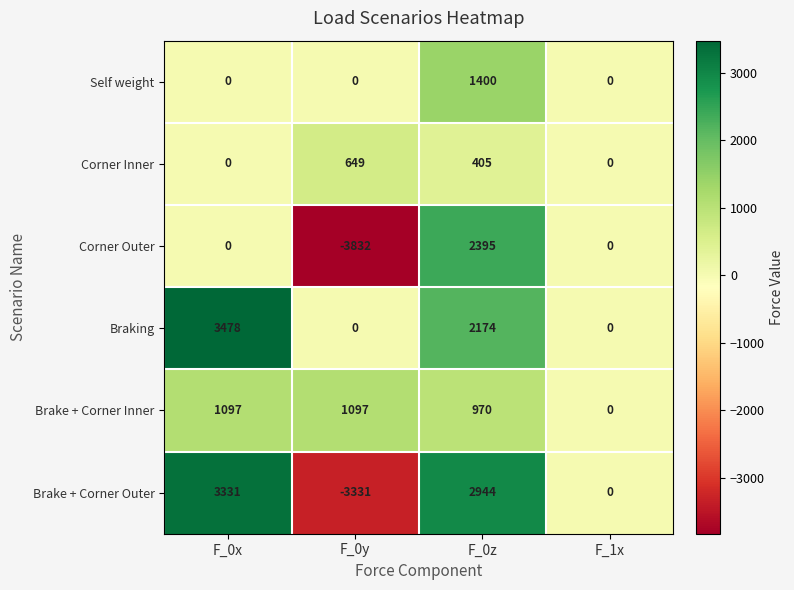

The value of Corner Inner at F_0y is 439. True or false?

False